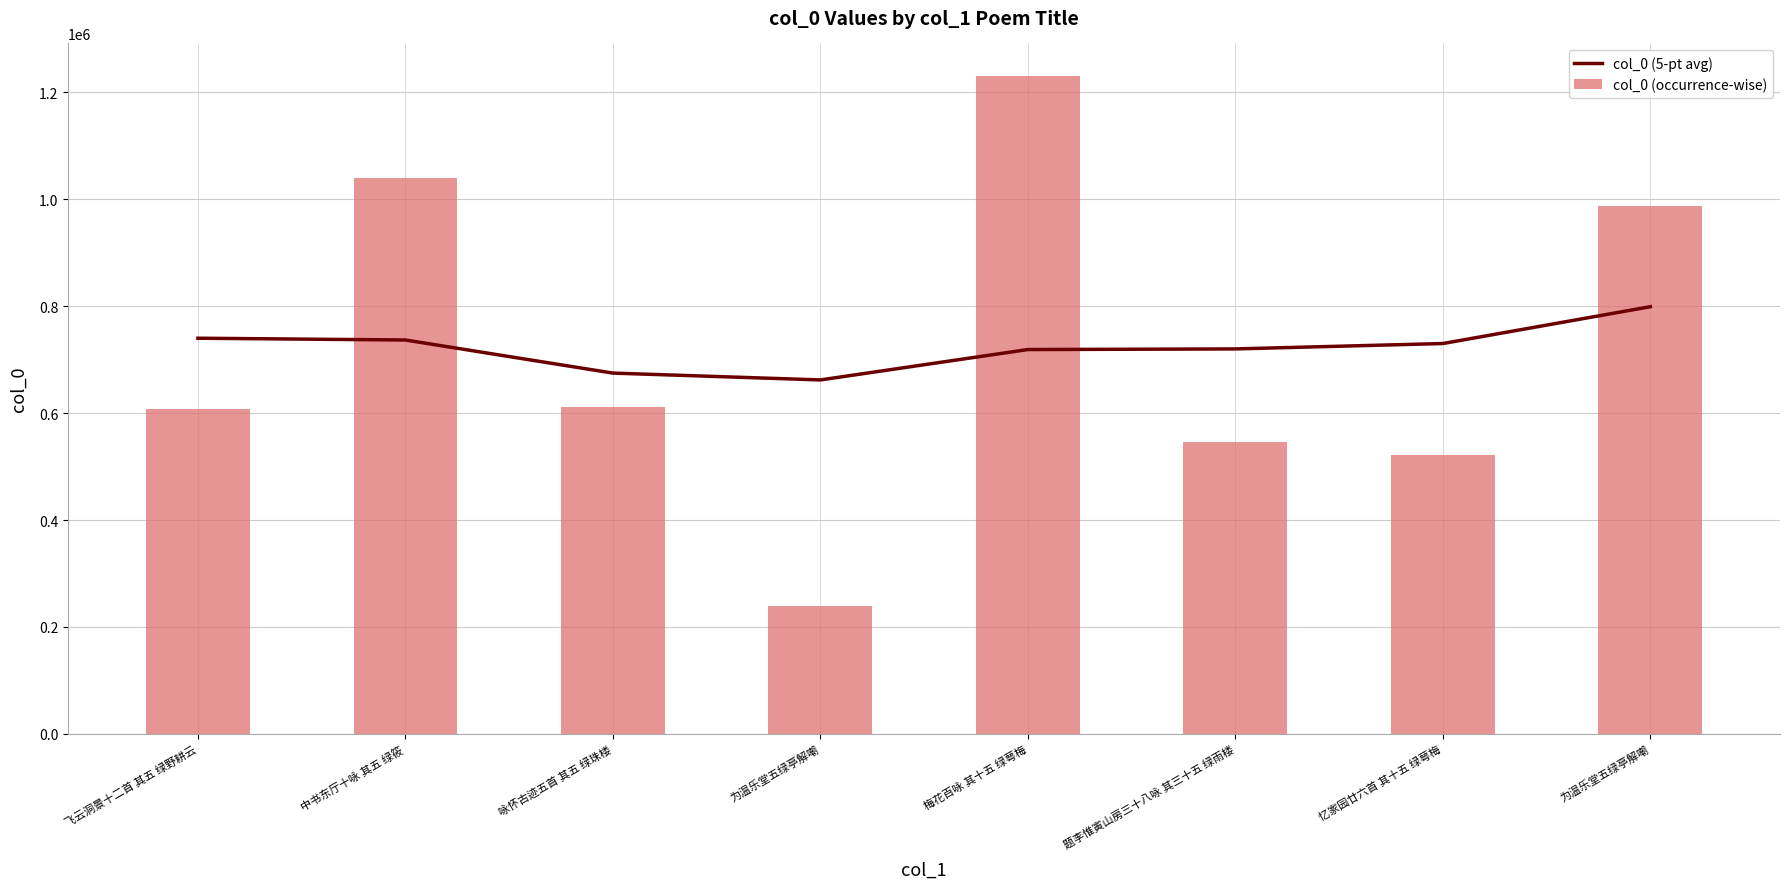

Reading left to right, transcribe all the data shown in this chart.

col_0 (5-pt avg): 飞云洞景十二首 其五 绿野耕云=740151	中书东厅十咏 其五 绿筱=736816	咏怀古迹五首 其五 绿珠楼=674908	为温乐堂五绿亭解嘲=662117	梅花百咏 其十五 绿萼梅=718960	题李惟寅山房三十八咏 其三十五 绿雨楼=720130	忆家园廿六首 其十五 绿萼梅=730196	为温乐堂五绿亭解嘲=799116
col_0 (occurrence-wise): 飞云洞景十二首 其五 绿野耕云=607495	中书东厅十咏 其五 绿筱=1039382	咏怀古迹五首 其五 绿珠楼=611830	为温乐堂五绿亭解嘲=238575	梅花百咏 其十五 绿萼梅=1230068	题李惟寅山房三十八咏 其三十五 绿雨楼=546098	忆家园廿六首 其十五 绿萼梅=521656	为温乐堂五绿亭解嘲=987294